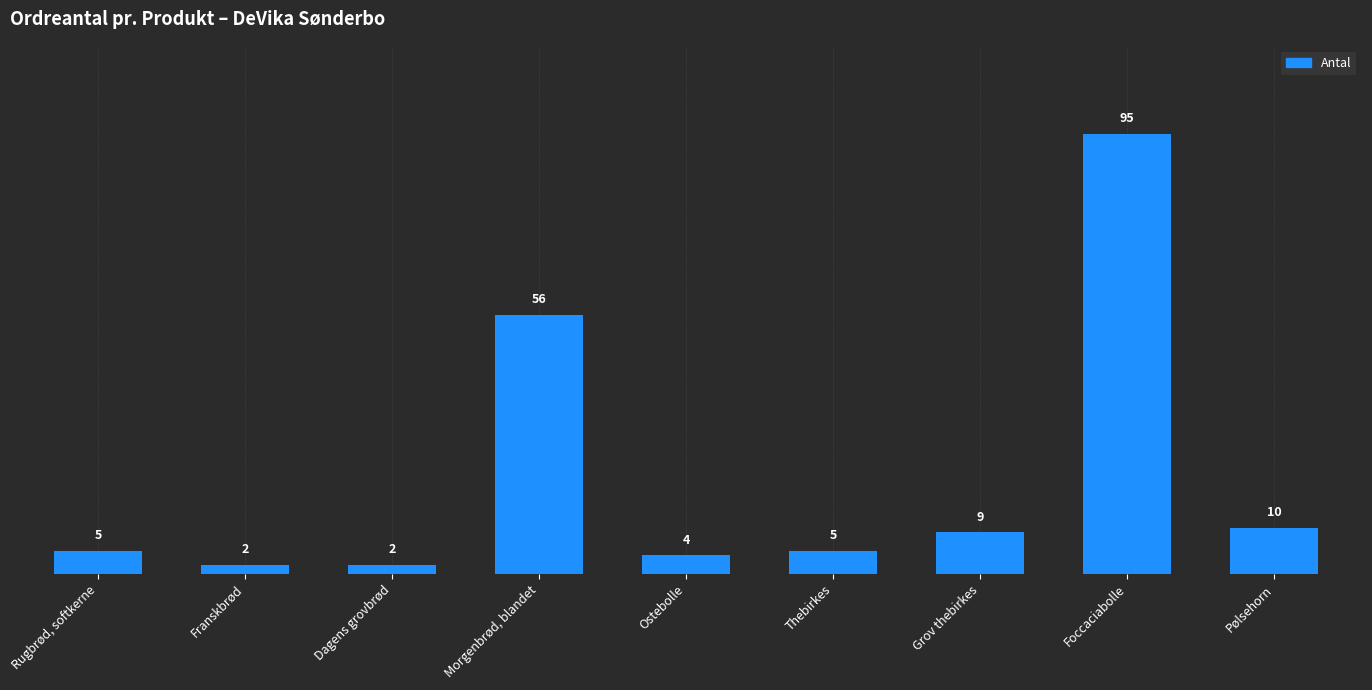

Does the chart contain any negative values?

No